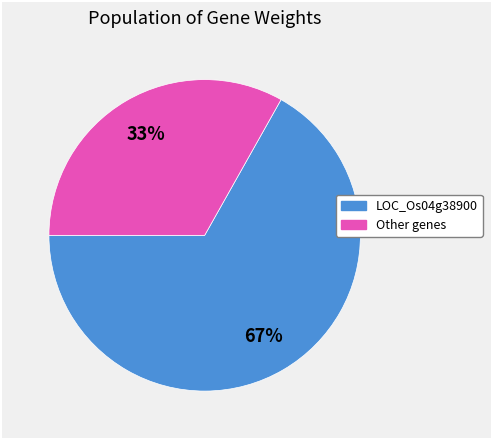

Is there any slice that represents more than half of the pie?

Yes